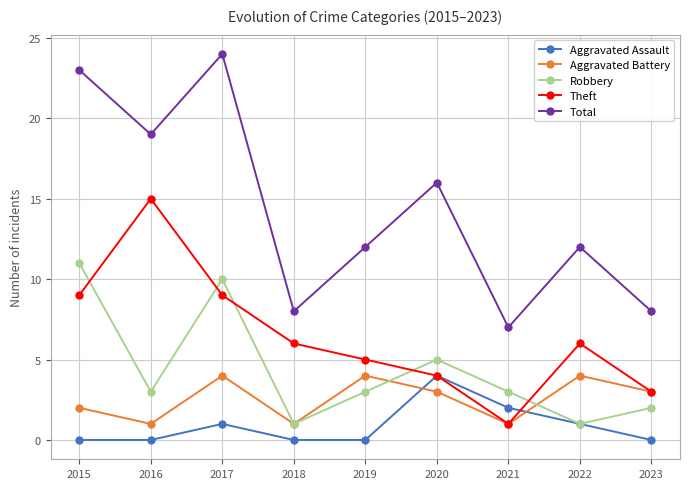

Reading left to right, what are all the values shown in this chart?

Aggravated Assault: 2015=0	2016=0	2017=1	2018=0	2019=0	2020=4	2021=2	2022=1	2023=0
Aggravated Battery: 2015=2	2016=1	2017=4	2018=1	2019=4	2020=3	2021=1	2022=4	2023=3
Robbery: 2015=11	2016=3	2017=10	2018=1	2019=3	2020=5	2021=3	2022=1	2023=2
Theft: 2015=9	2016=15	2017=9	2018=6	2019=5	2020=4	2021=1	2022=6	2023=3
Total: 2015=23	2016=19	2017=24	2018=8	2019=12	2020=16	2021=7	2022=12	2023=8